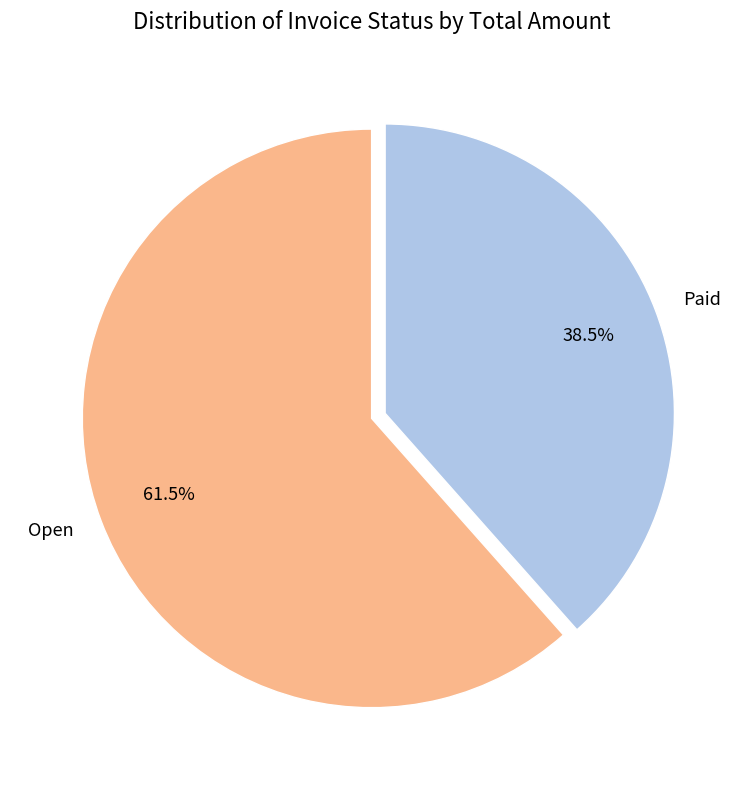

Combined, what portion of the pie is Open and Paid?

100.0%